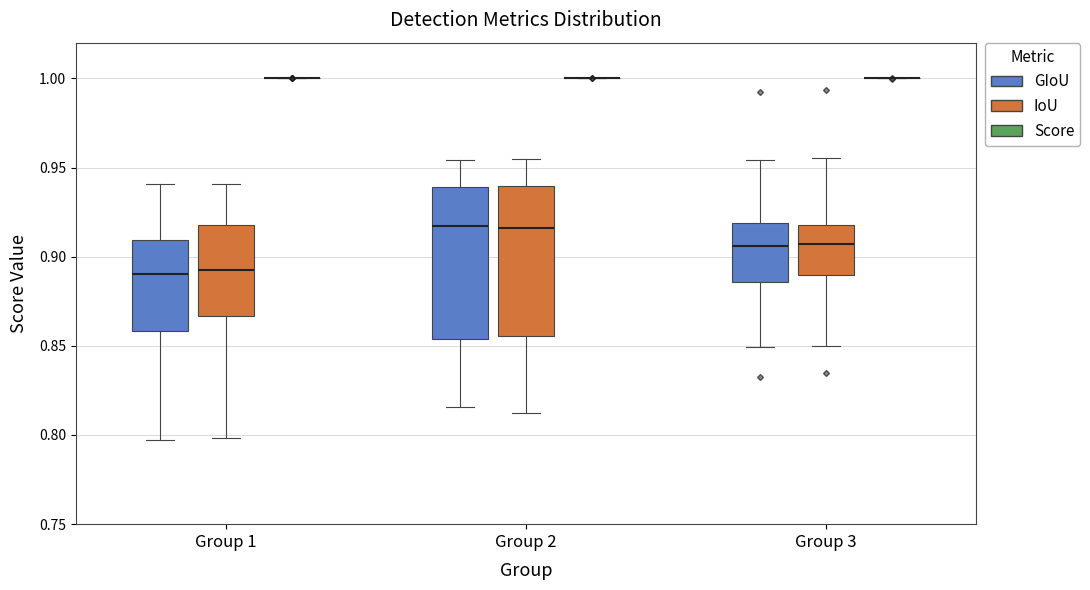

Reading left to right, read every box against the y-axis: the position of its median line, the range the box covers, and the ends of its whiskers. The values are not printed on the chart, so give them approximately, as read against the axis.

Group 1 (GIoU): median 0.890, box 0.860 to 0.910, whiskers 0.795 to 0.940
Group 1 (IoU): median 0.895, box 0.865 to 0.920, whiskers 0.800 to 0.940
Group 1 (Score): box collapsed to a line at 1.000, whiskers 1.000 to 1.000
Group 2 (GIoU): median 0.915, box 0.855 to 0.940, whiskers 0.815 to 0.955
Group 2 (IoU): median 0.915, box 0.855 to 0.940, whiskers 0.815 to 0.955
Group 2 (Score): box collapsed to a line at 1.000, whiskers 1.000 to 1.000
Group 3 (GIoU): median 0.905, box 0.885 to 0.920, whiskers 0.850 to 0.955
Group 3 (IoU): median 0.905, box 0.890 to 0.920, whiskers 0.850 to 0.955
Group 3 (Score): box collapsed to a line at 1.000, whiskers 1.000 to 1.000